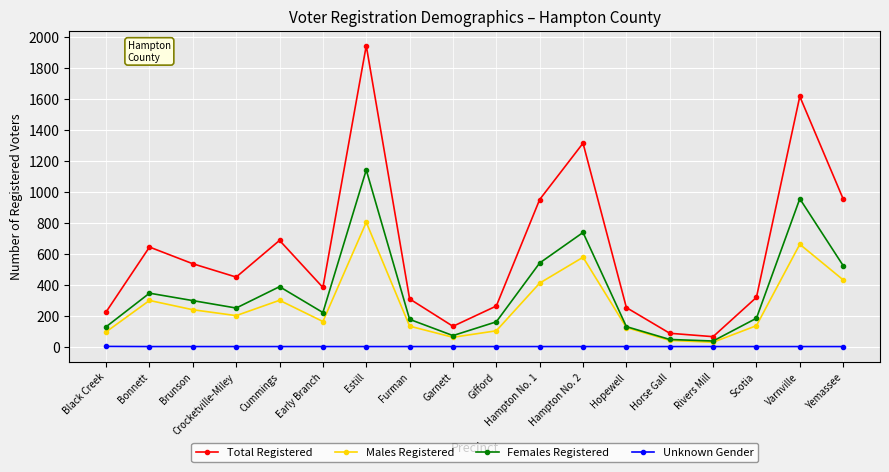

How many interior local peaks does the Males Registered series have?

5